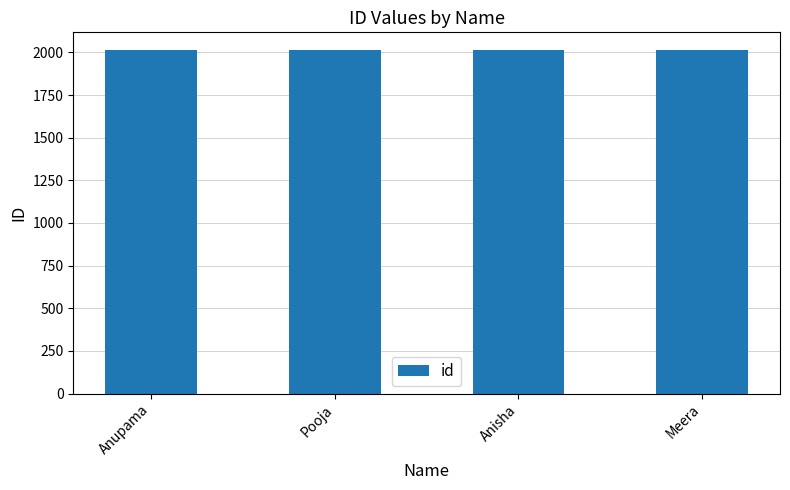

What value does the data have at Pooja?

2015